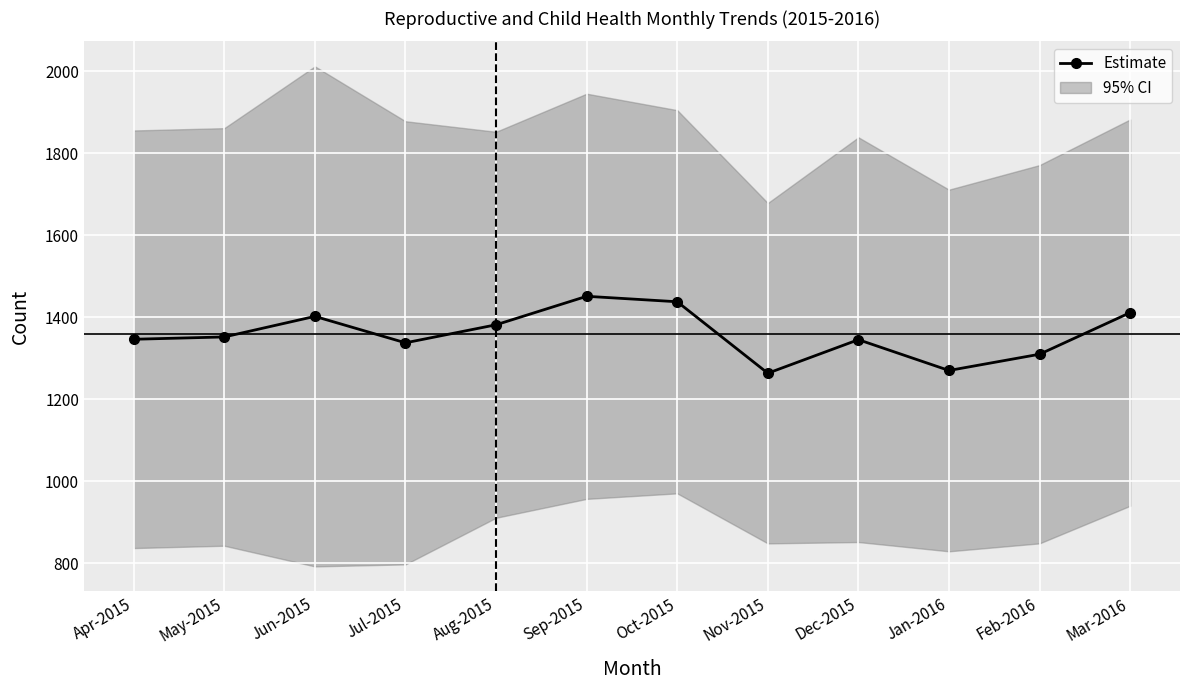

What is the average value?

1358.8